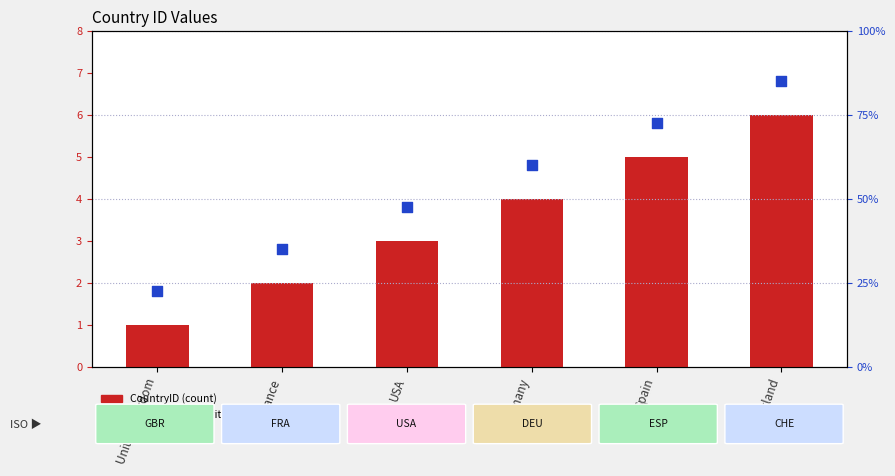

At how many categories does at least one series exceed 10?

6